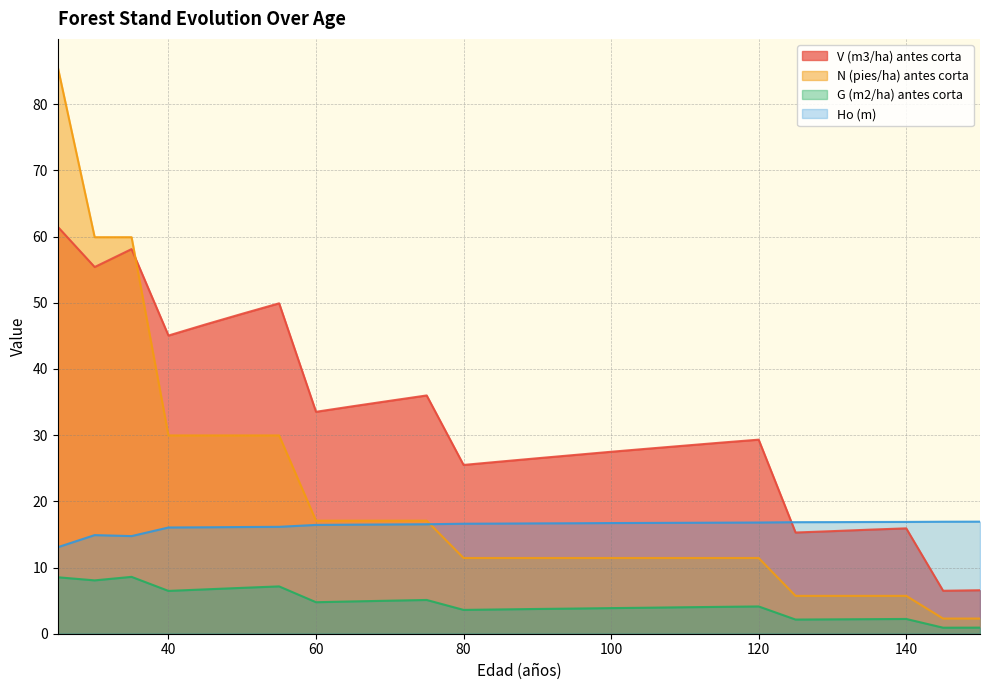

Which label corresponds to the largest value in the chart?

25